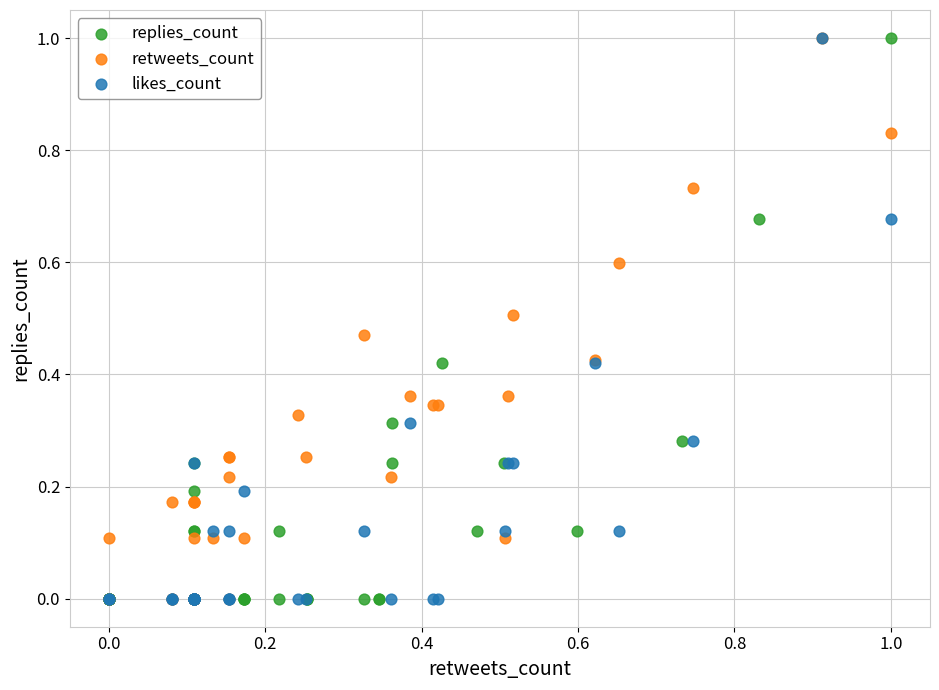

What are all the series names shown in the legend?

replies_count, retweets_count, likes_count